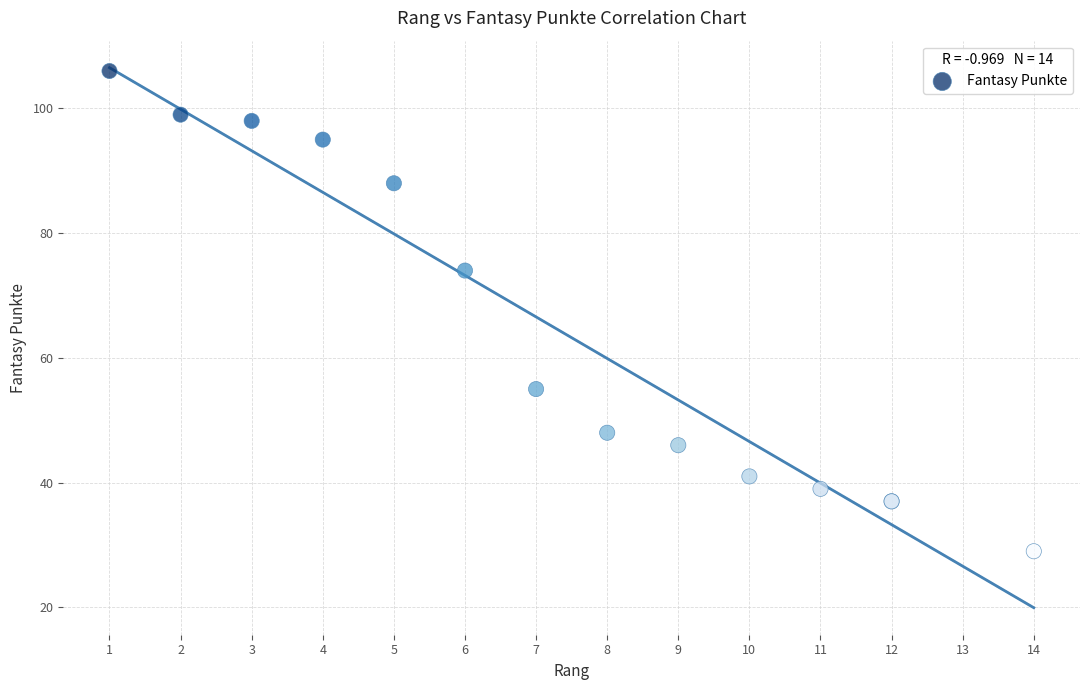

What Y value in the scatter plot is closest to 67?

74